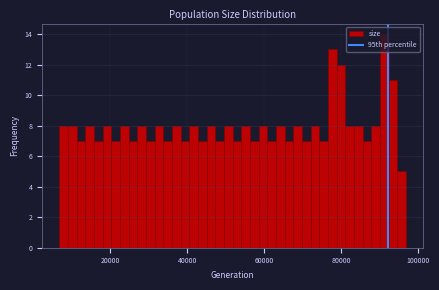

Around what value on the x-axis is the tallest bar? Give the approximate position of its centre, as read against the axis.

92000